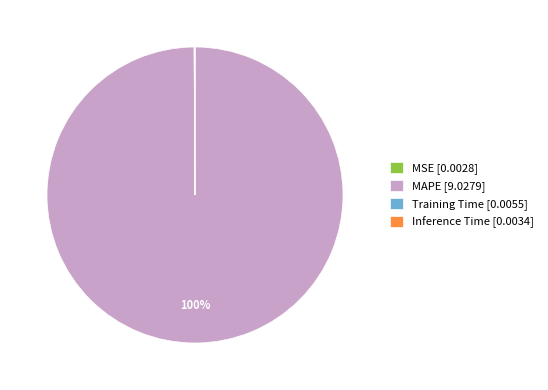

Is it true that MAPE [9.0279] is 93% of the pie?

False